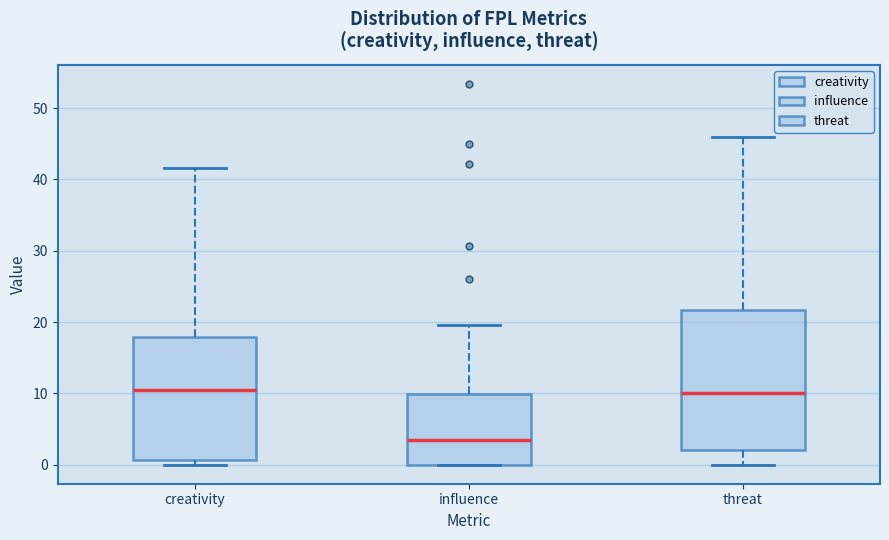

Reading left to right, read every box against the y-axis: the position of its median line, the range the box covers, and the ends of its whiskers. The values are not printed on the chart, so give them approximately, as read against the axis.

creativity: median 10, box 1 to 18, whiskers 0 to 42
influence: median 3, box 0 to 10, whiskers 0 to 20
threat: median 10, box 2 to 22, whiskers 0 to 46